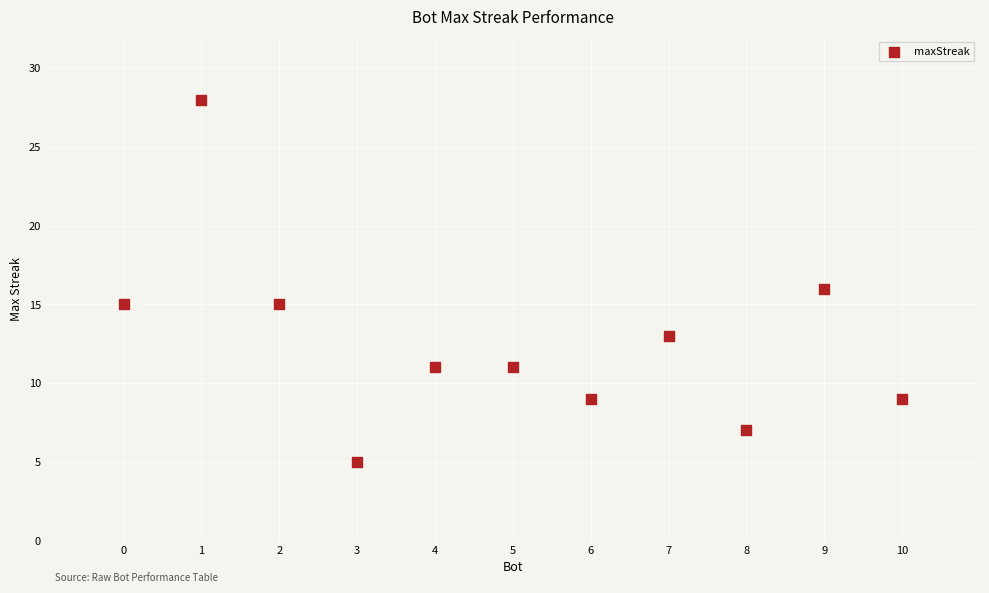

What is the range of Y values (max minus min)?

23